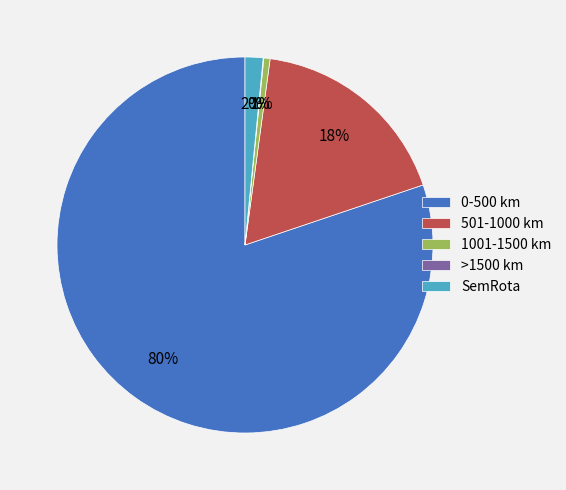

Is there any slice that represents more than half of the pie?

Yes